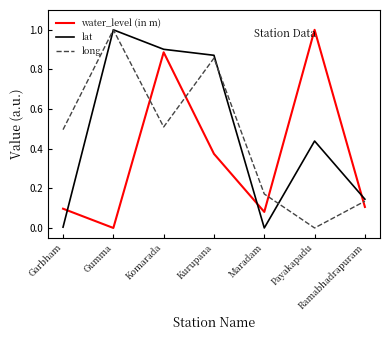

The long series shows 0.2 at Ramabhadrapuram. True or false?

False